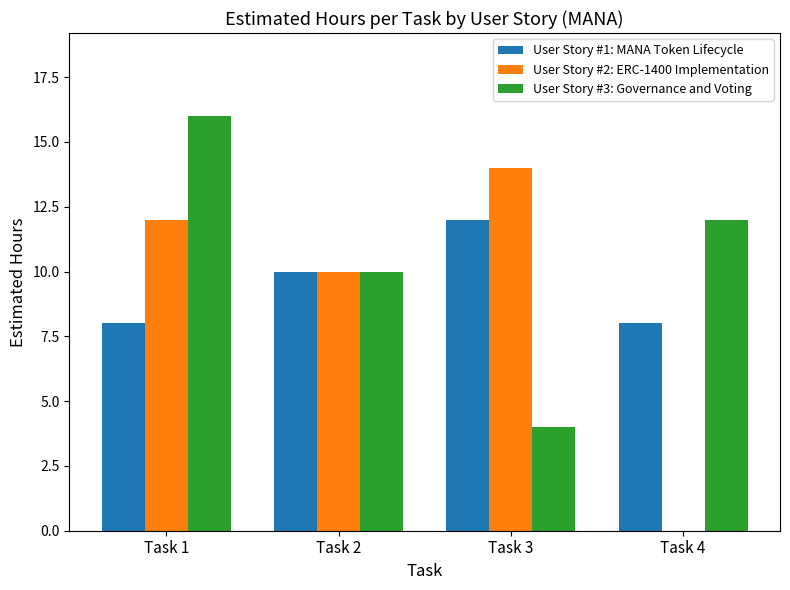

Which category has the highest value across all series?

Task 1